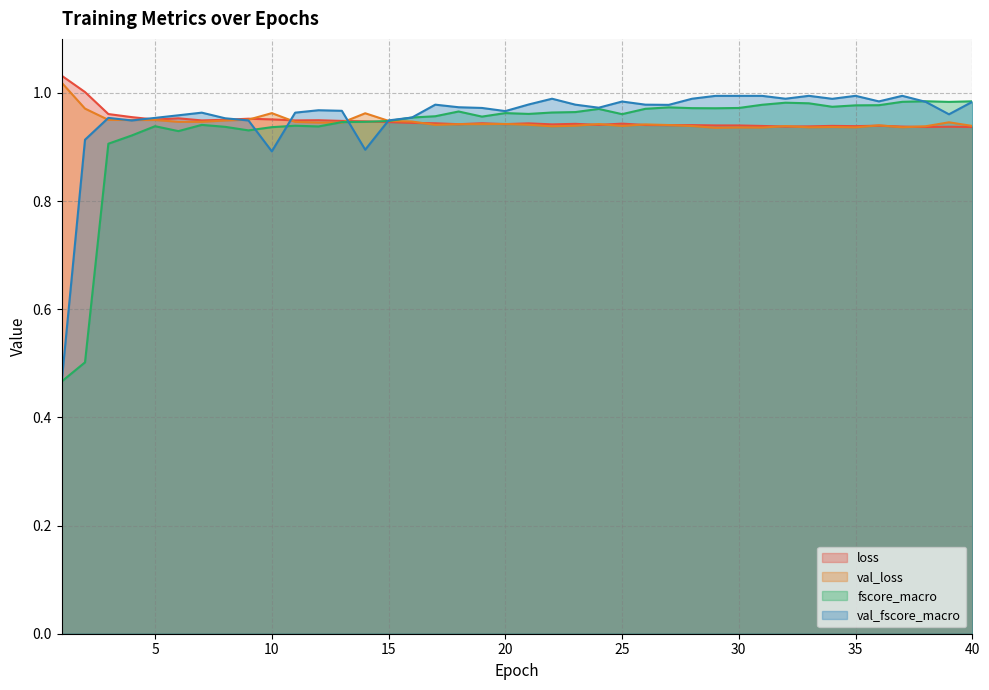

At which category does the chart reach its peak across all series?

1